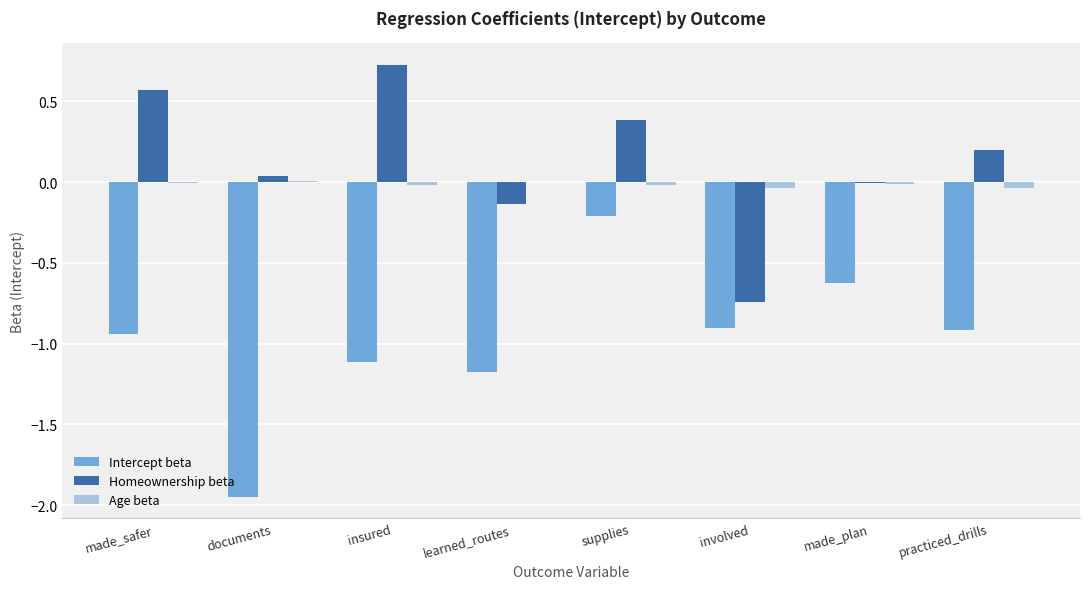

Is it true that Intercept beta equals -0.2 at practiced_drills?

False